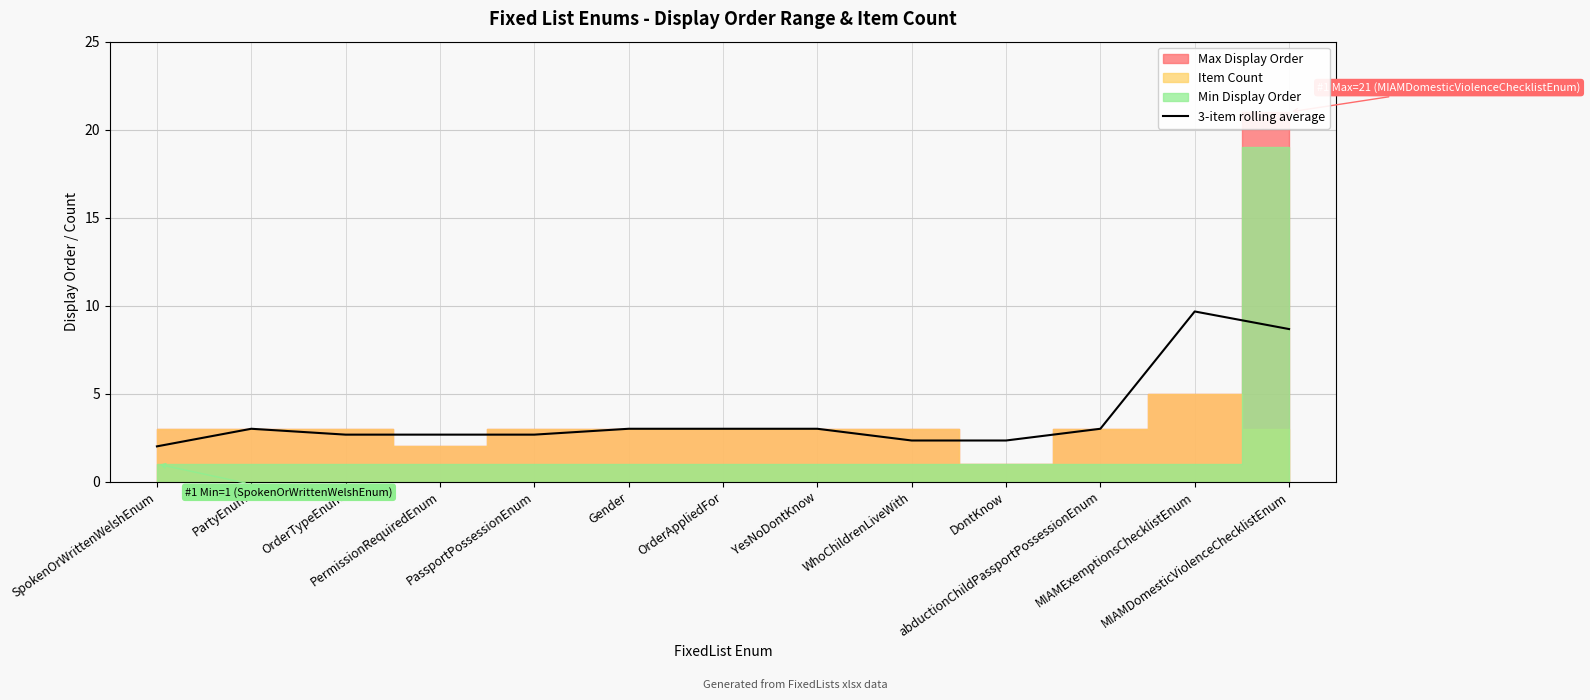

What is the ratio of the value at MIAMDomesticViolenceChecklistEnum to the value at Gender?

2.9